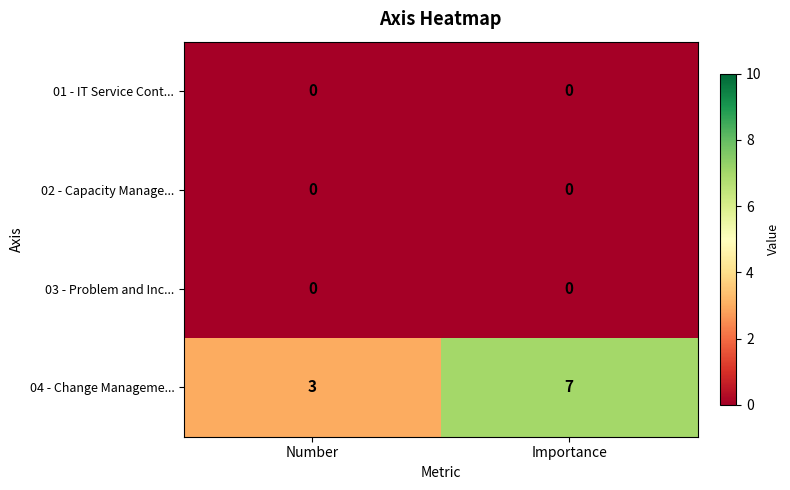

Between Number and Importance, which series saw the biggest shift?

04 - Change Manageme...